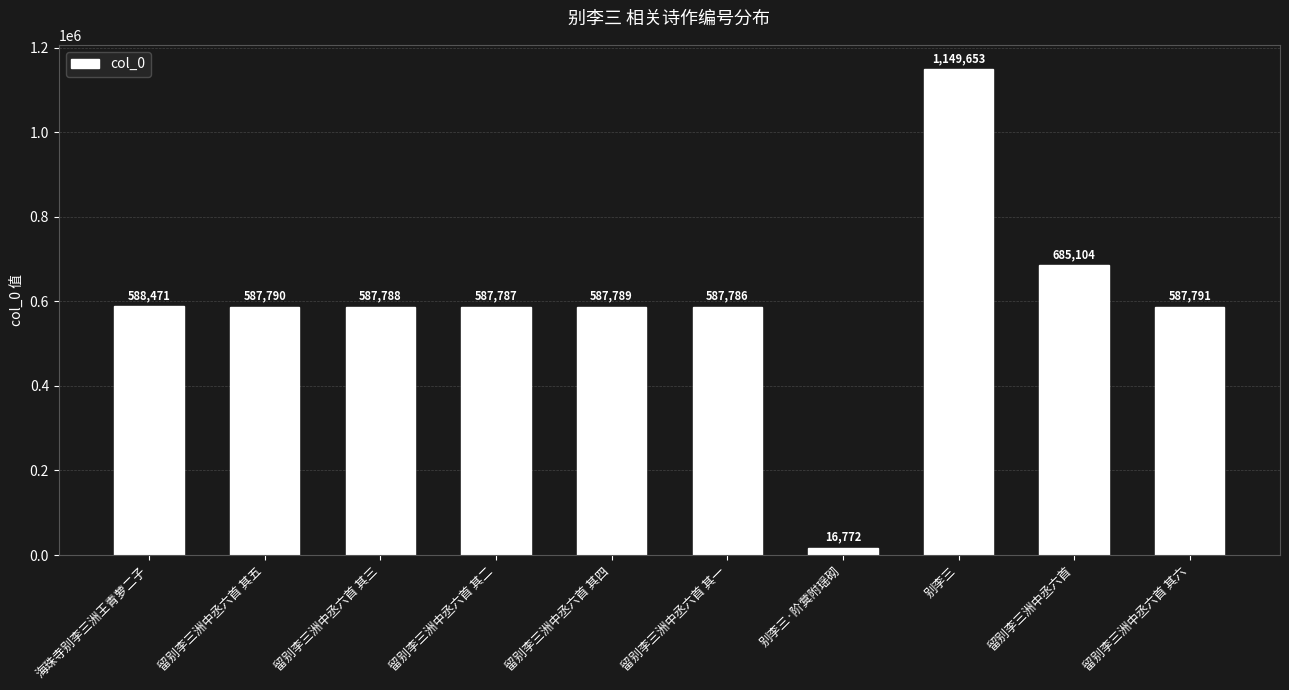

What position from the right is 留别李三洲中丞六首 其四?

6